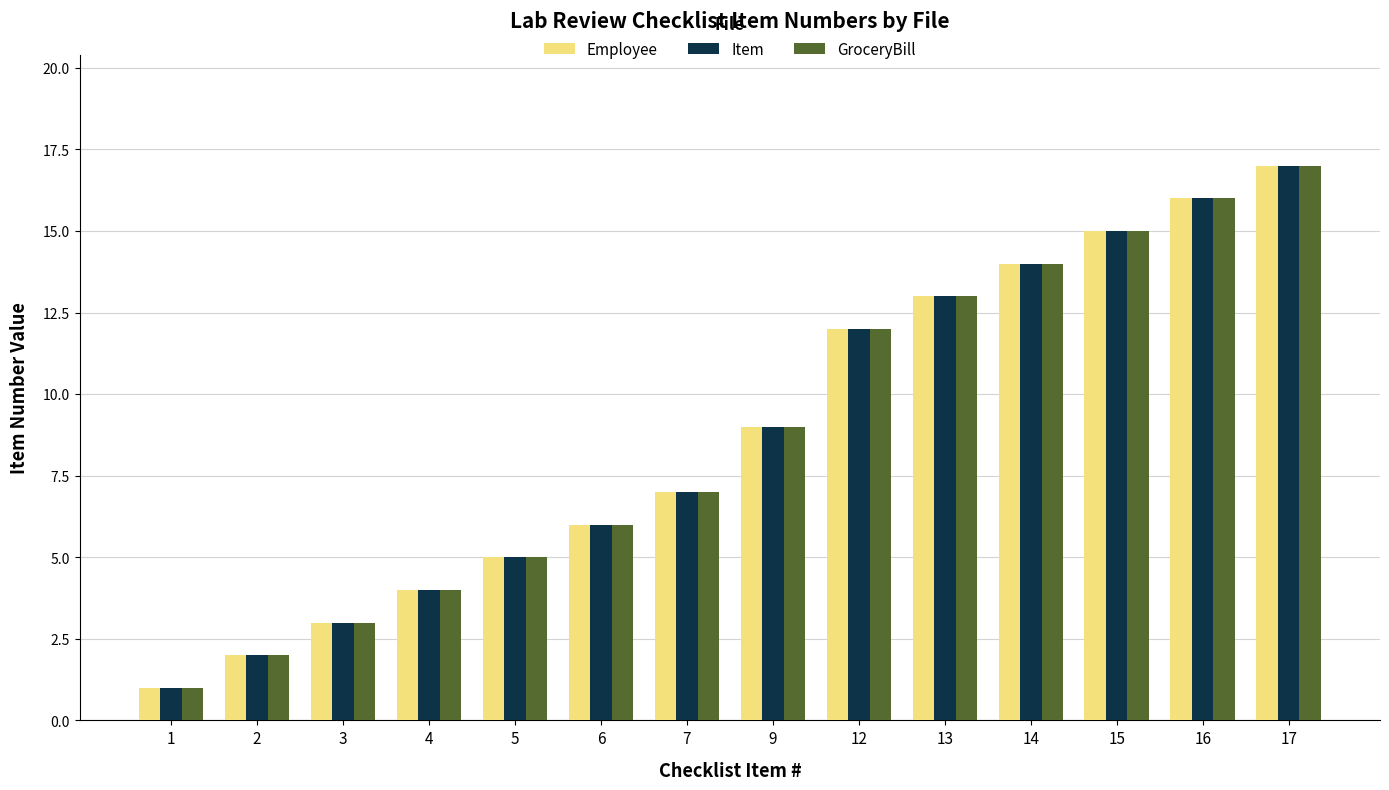

How many distinct data groups are displayed?

3